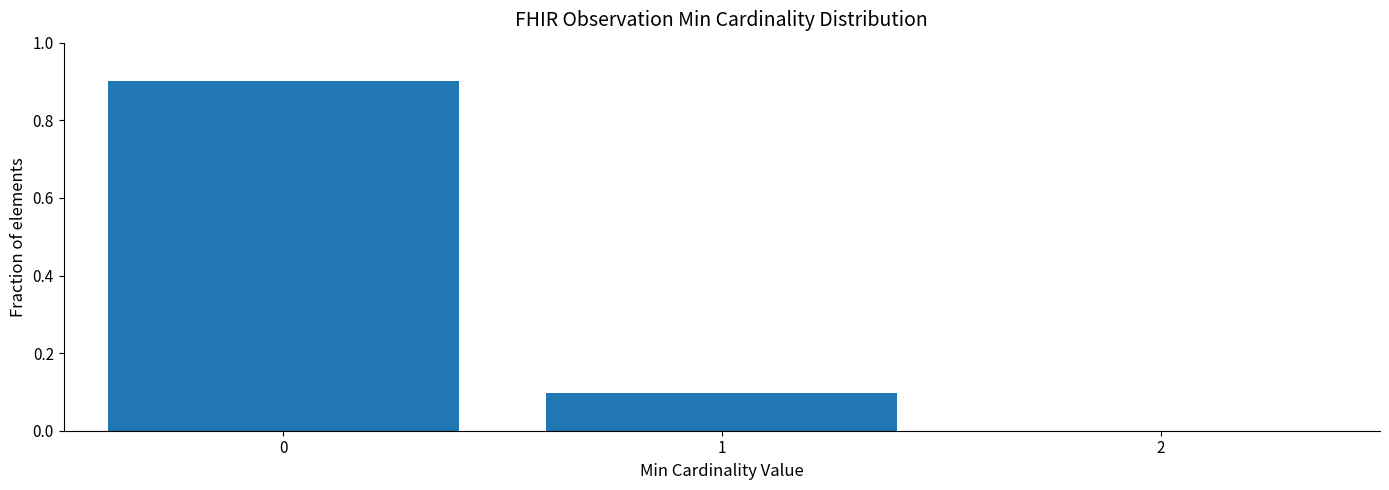

Reading right to left, extract all data points from this chart.

0.1	0.9